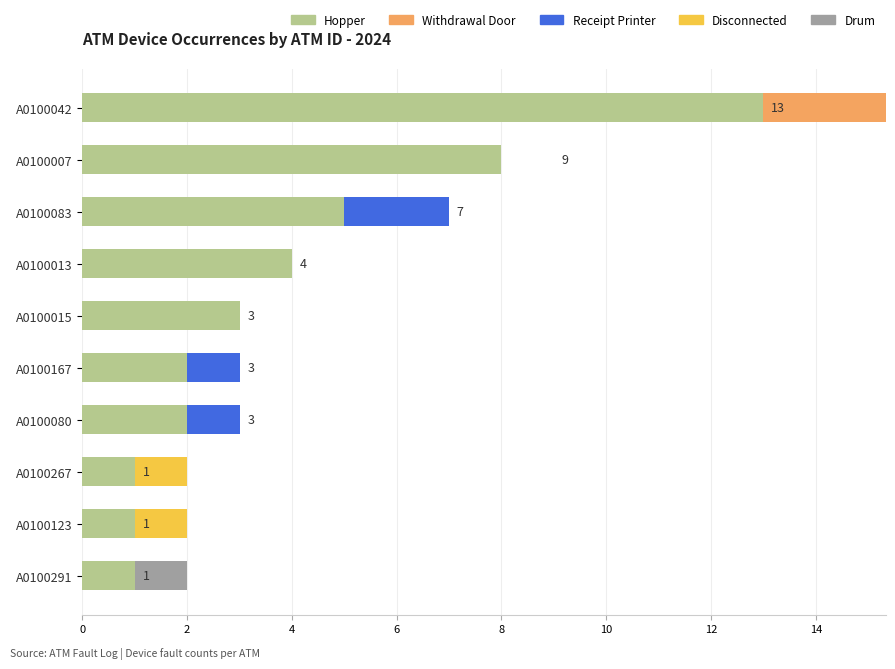

List the series in order of their peak value, highest first.

Hopper, Withdrawal Door, Receipt Printer, Disconnected, Drum